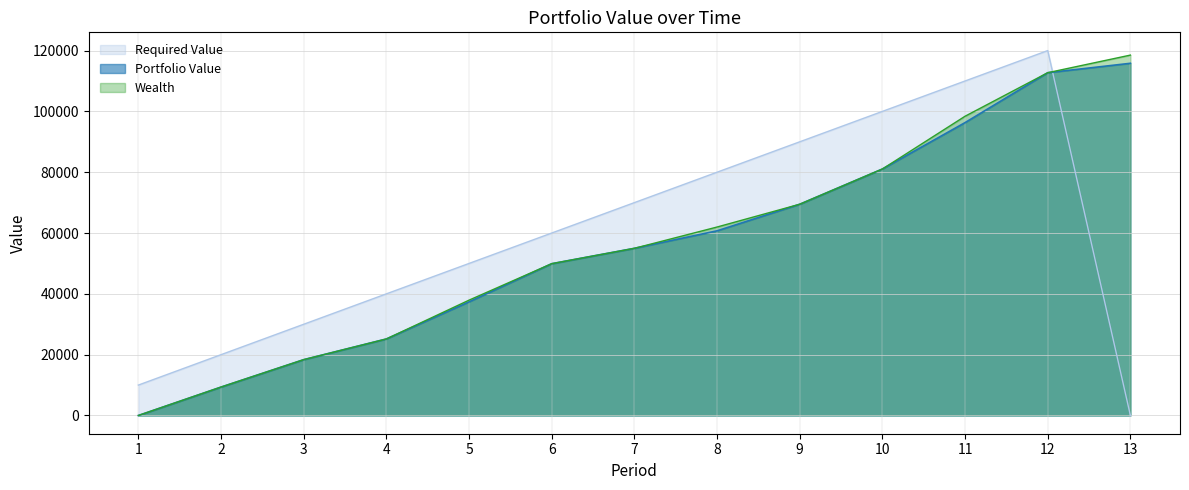

Rank the series by their maximum value, from highest to lowest.

Required Value, Wealth, Portfolio Value